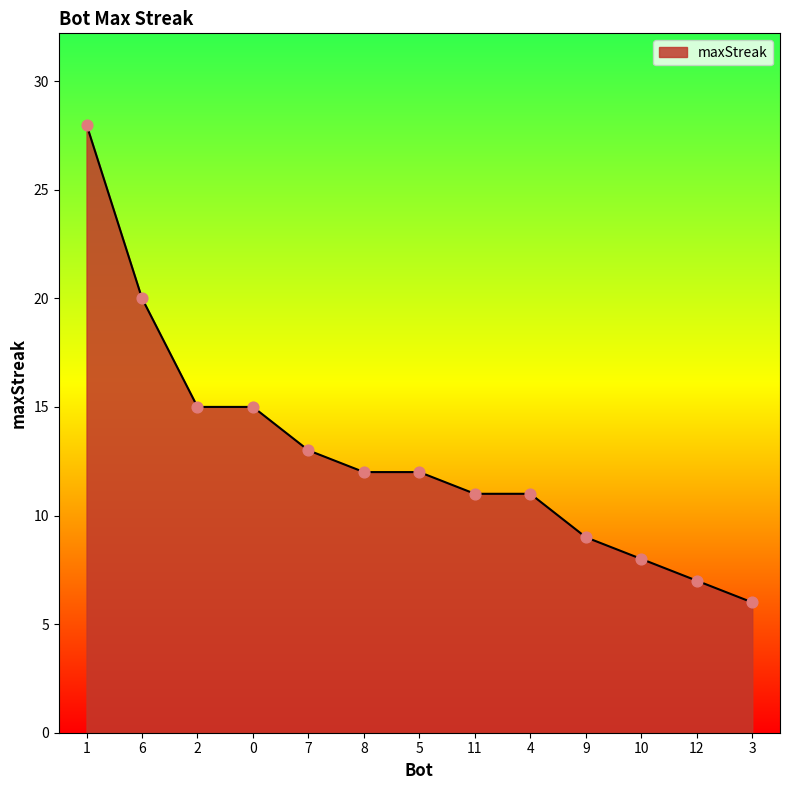

Which has a higher value, 4 or 5?

5